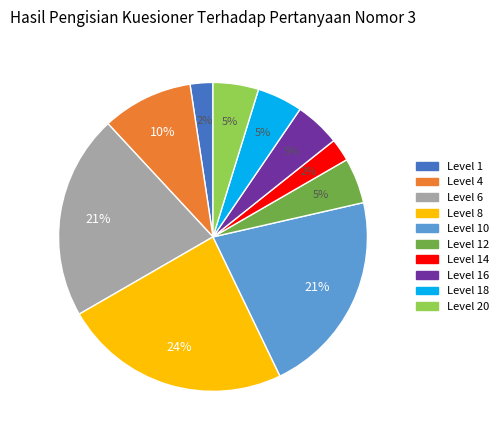

To the nearest percent, what portion does Level 10 represent?

21%